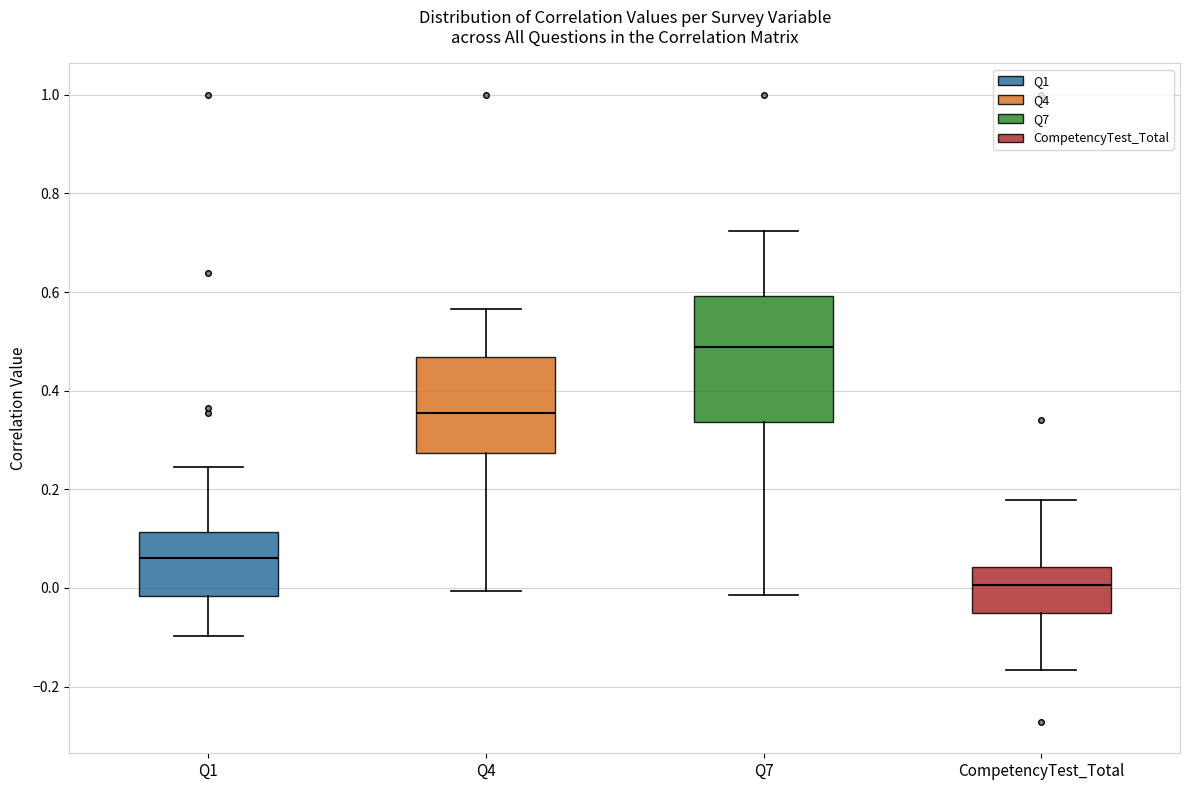

Where does the median line of the box for Q7 sit on the y-axis? The values are not printed on the chart, so give them approximately, as read against the axis.

0.48